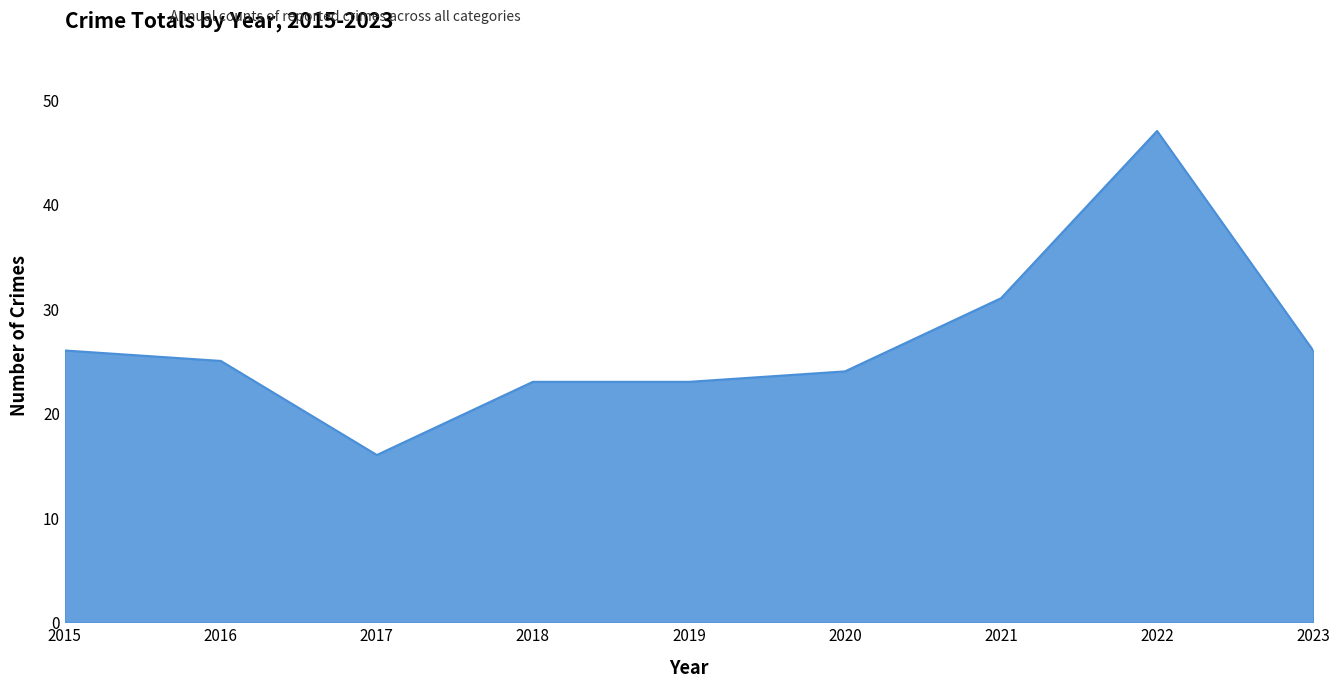

The value at 2018 is 16. True or false?

False